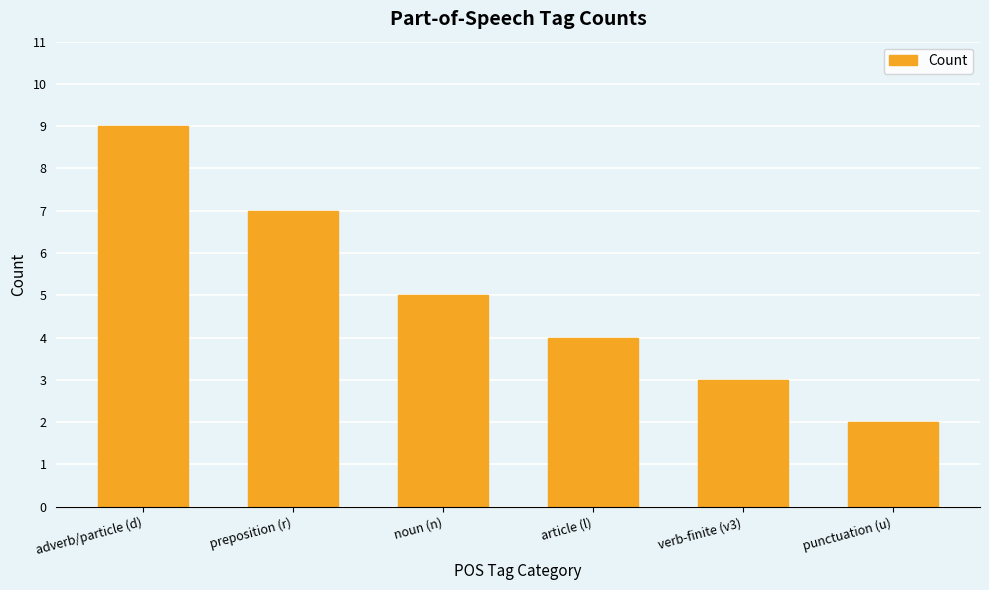

What is the approximate value at article (l)?

4